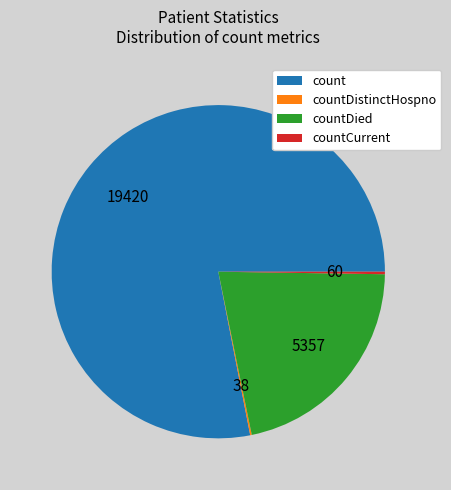

What is the largest slice in the pie chart?

count